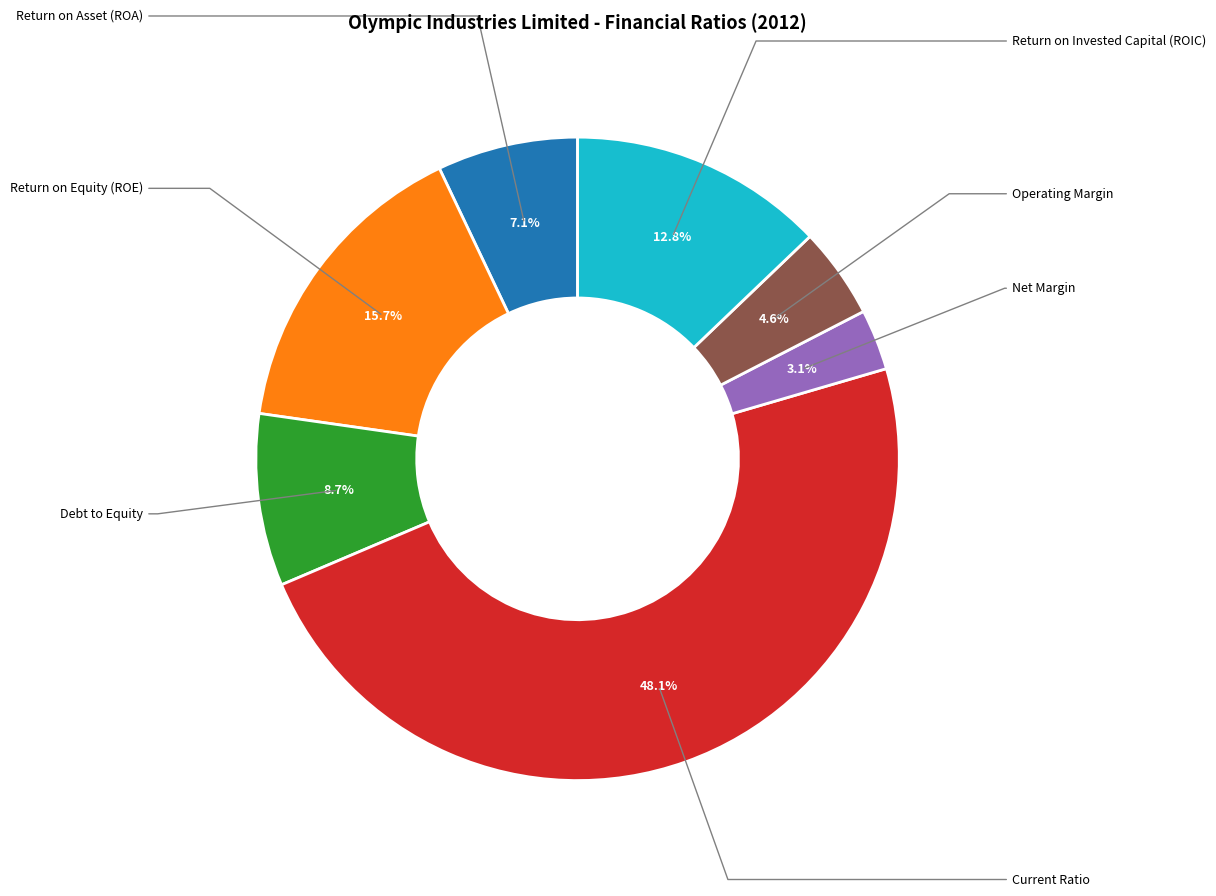

Does any single category account for the majority?

No